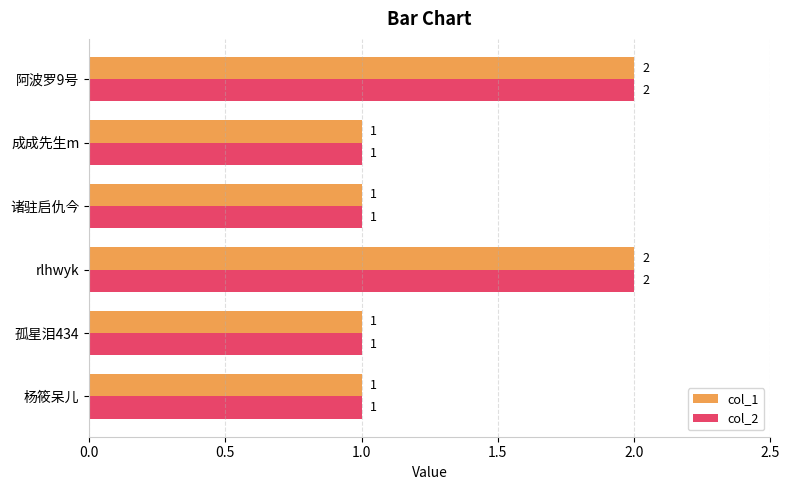

What is the sum of all col_2 values?

8